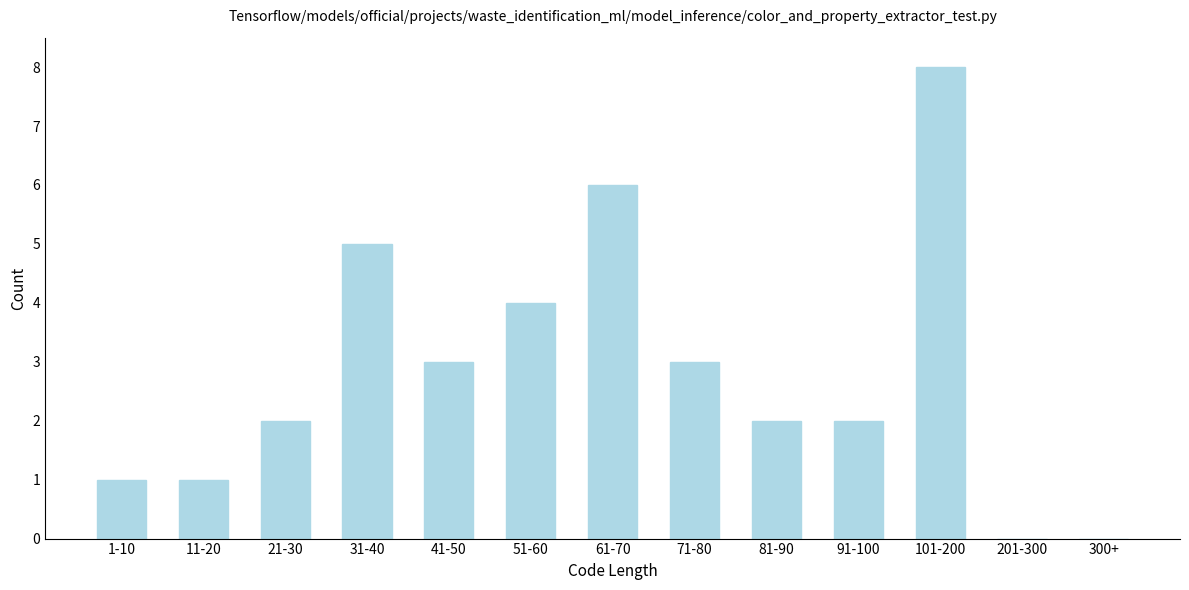

Reading left to right, list all the values displayed in this chart.

1-10=1	11-20=1	21-30=2	31-40=5	41-50=3	51-60=4	61-70=6	71-80=3	81-90=2	91-100=2	101-200=8	201-300=0	300+=0